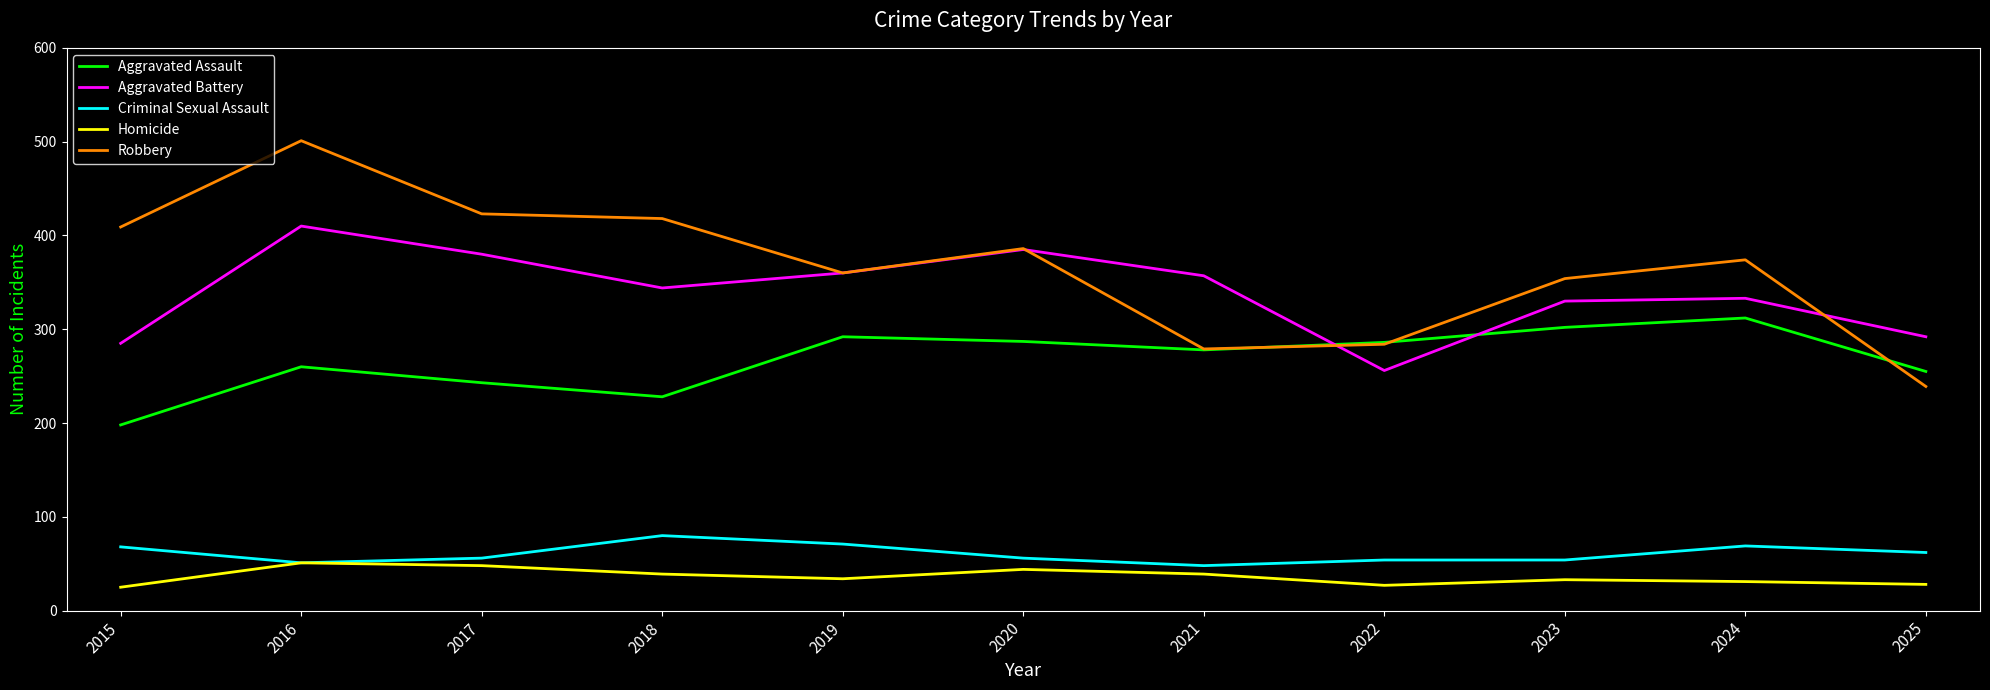

At which label does Aggravated Assault first exceed 278?

2019